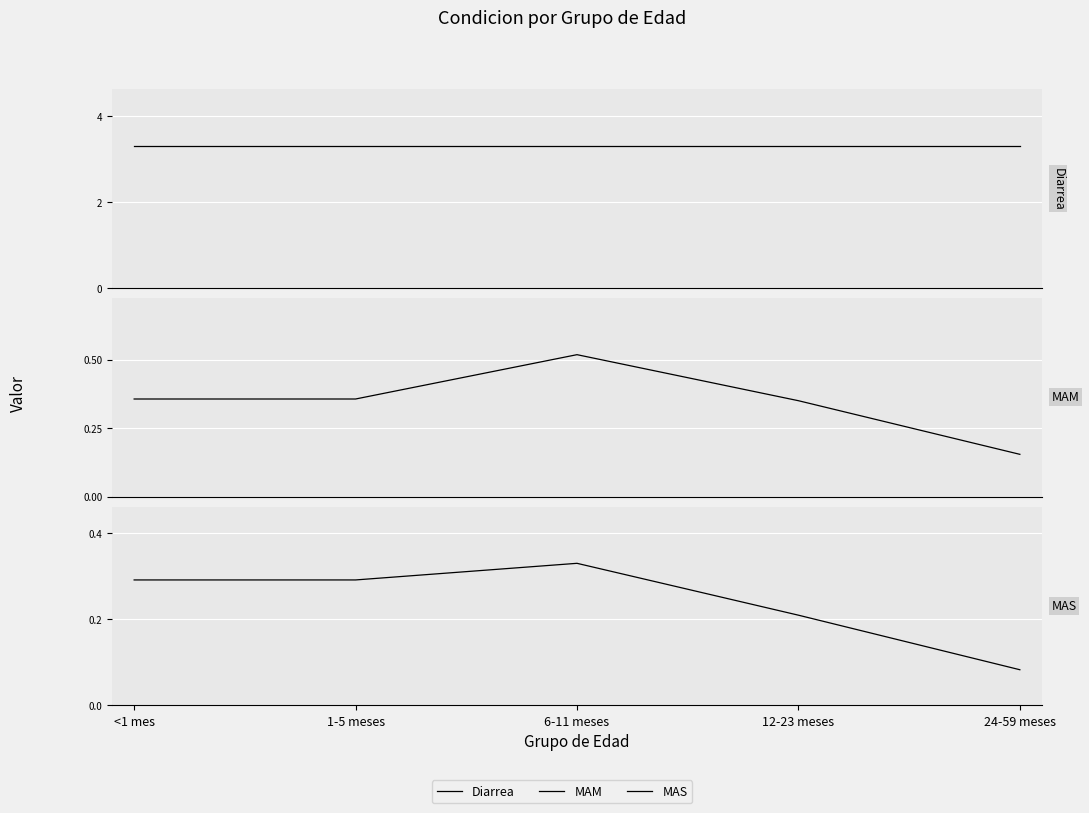

How many MAM values are between 0 and 1?

5